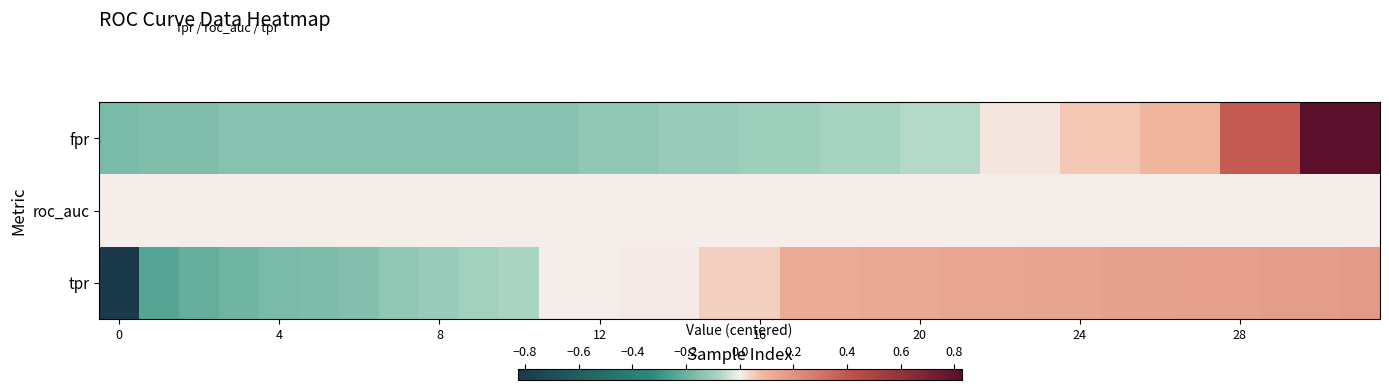

Rank the series by their maximum value, from lowest to highest.

roc_auc, tpr, fpr